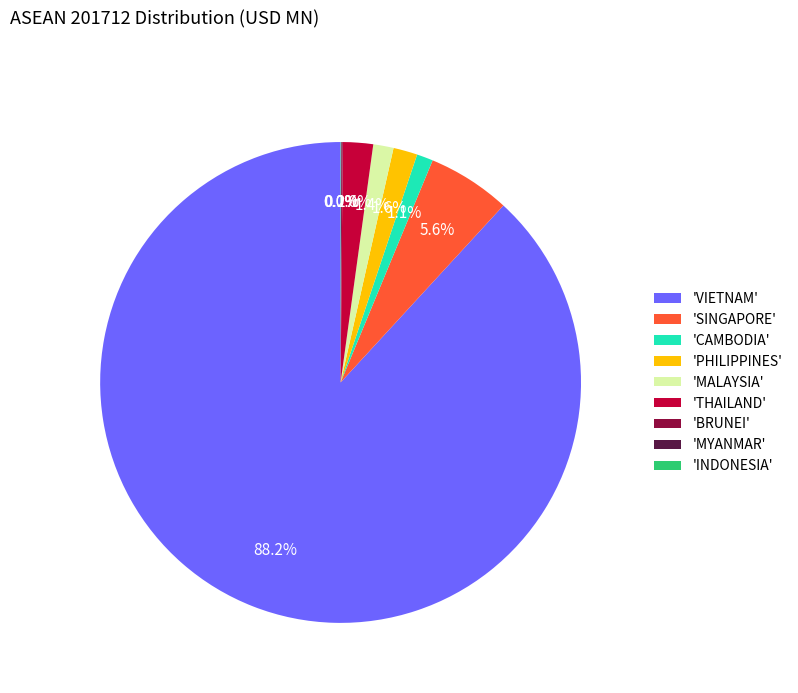

What is the largest slice in the pie chart?

'VIETNAM'